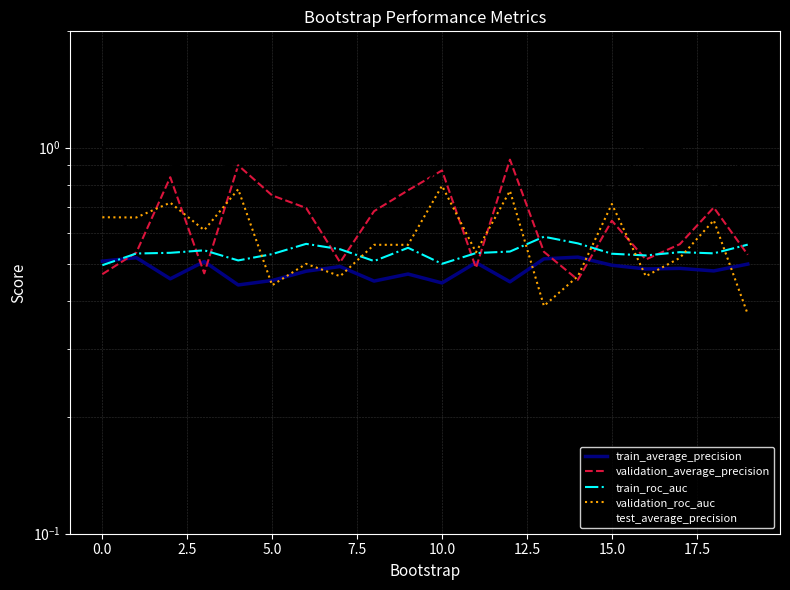

What is the value of the validation_average_precision point at the 7th from the left?

0.7